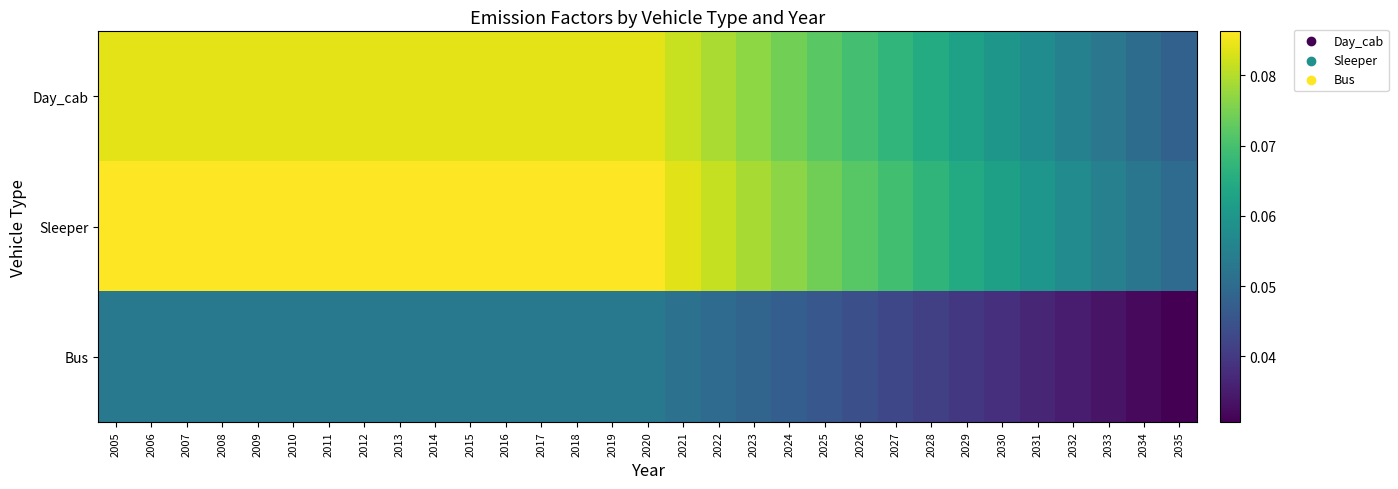

Which series changed the most between 2019 and 2023?

Sleeper